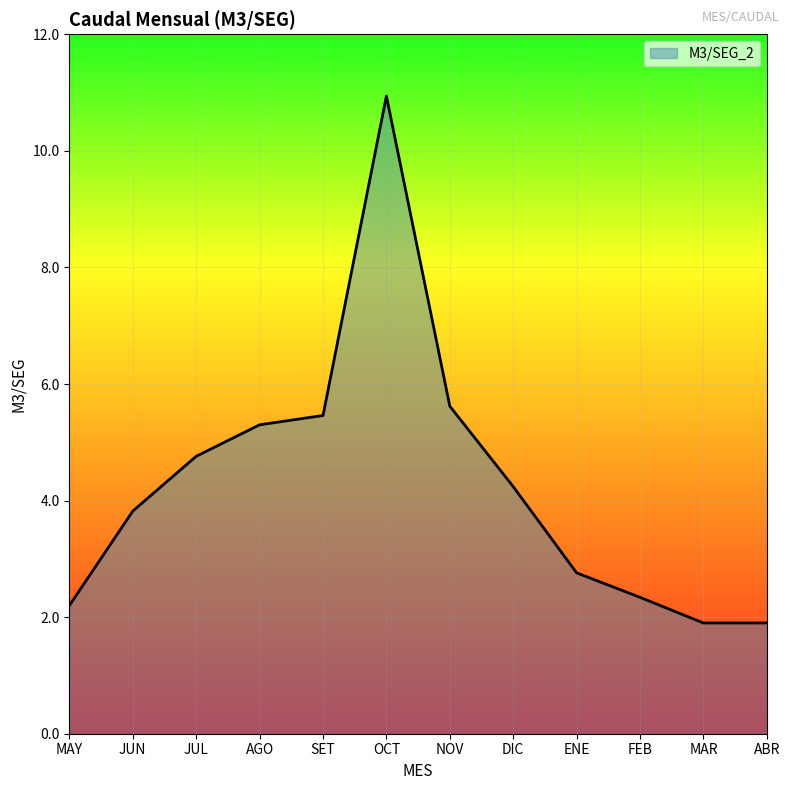

Between NOV and FEB, which is larger?

NOV